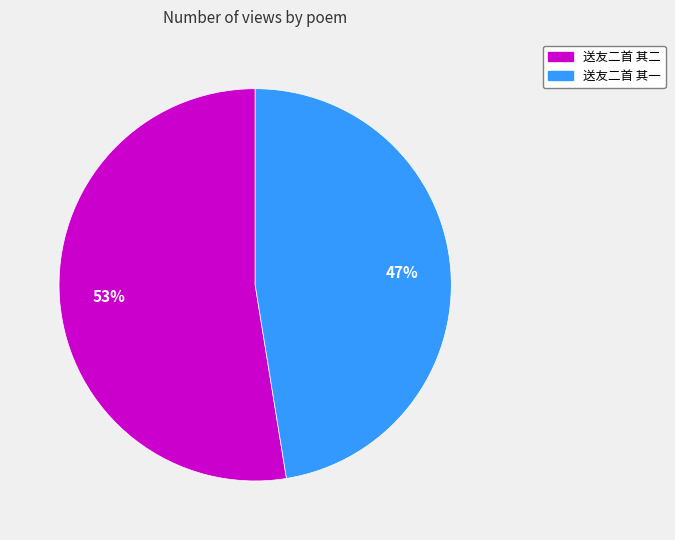

To the nearest percent, what portion does 送友二首 其一 represent?

47%